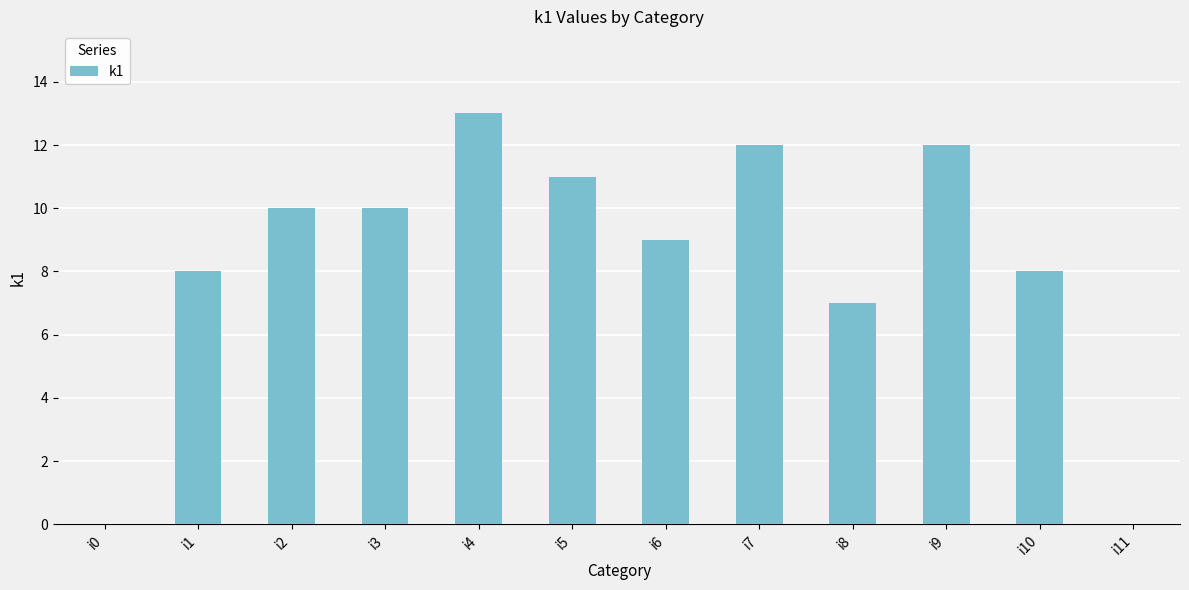

Is it true that the value at i4 is 20?

False